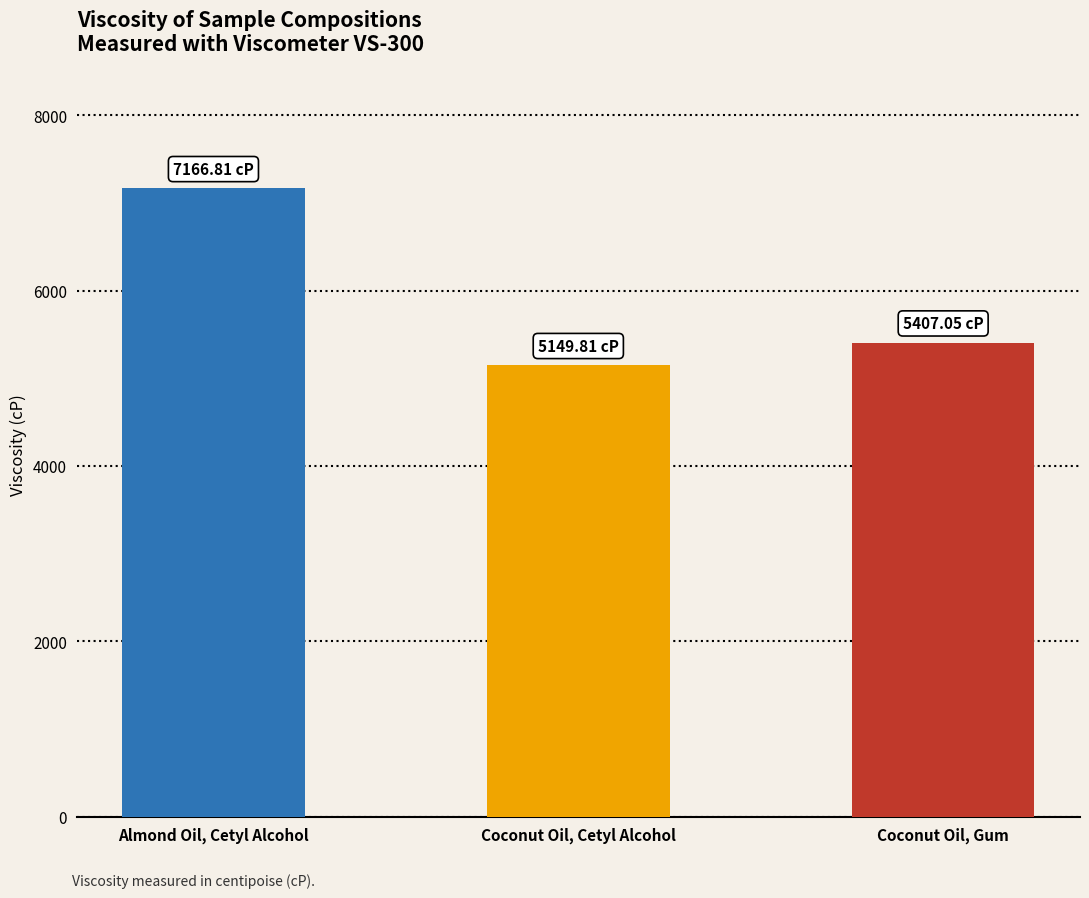

Which category has the highest value across all series?

Almond Oil, Cetyl Alcohol